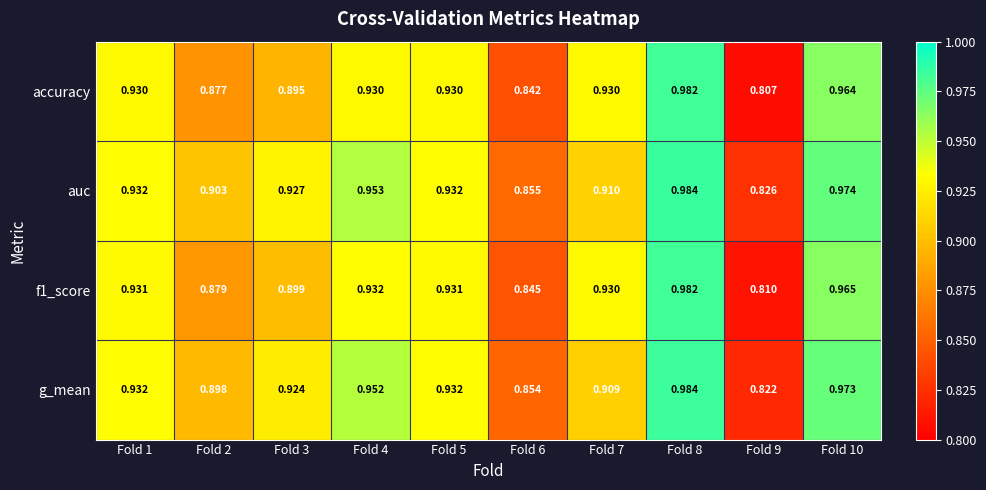

Which series has the widest spread of values?

accuracy